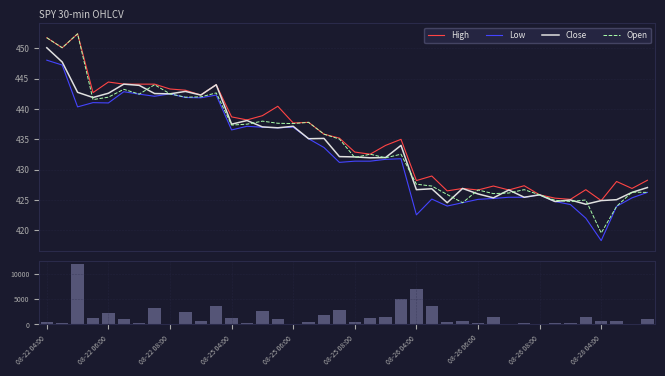

What position from the right is 08-26 08:00?

8